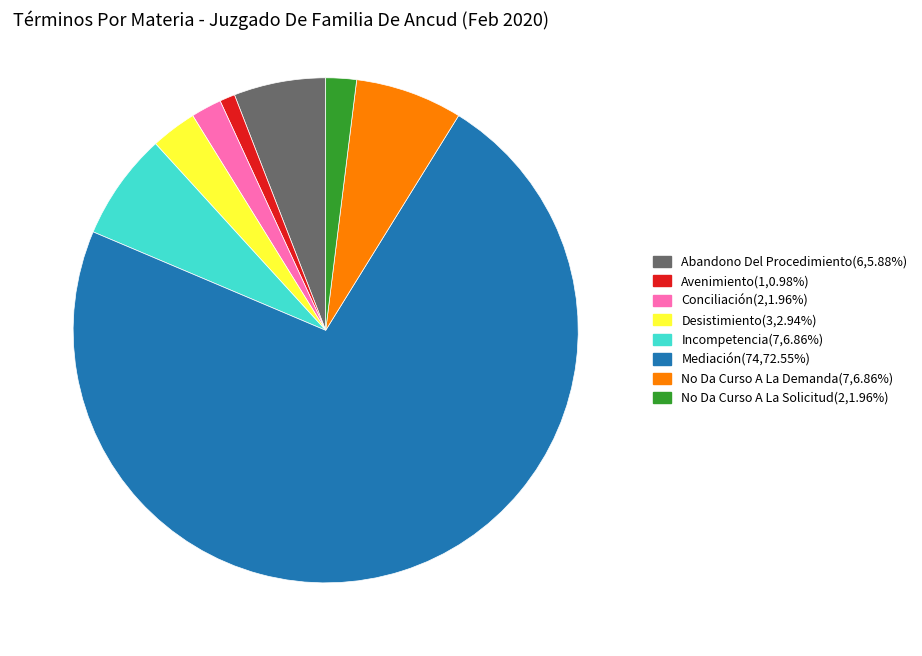

The Abandono Del Procedimiento slice represents 6% of the pie. True or false?

True